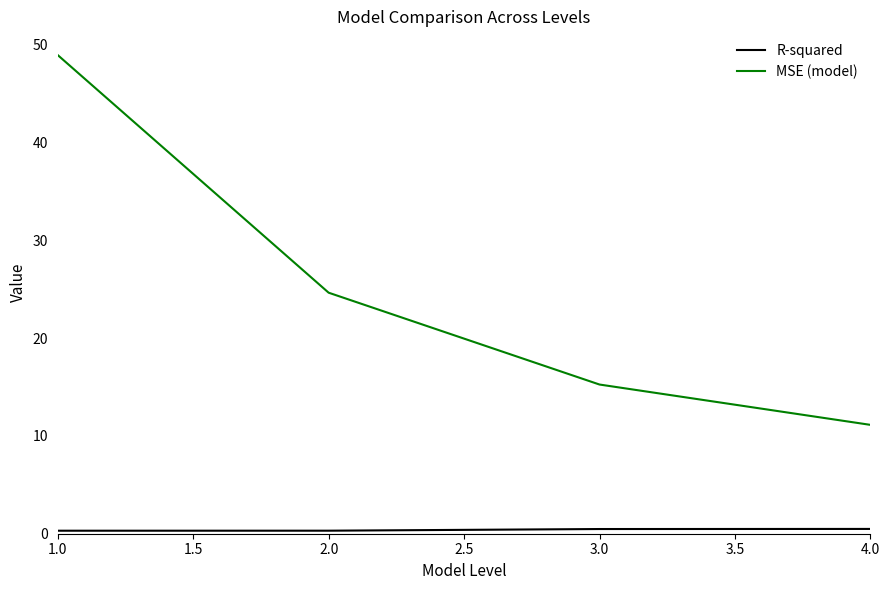

The value of MSE (model) at 1.0 is 12.8. True or false?

False